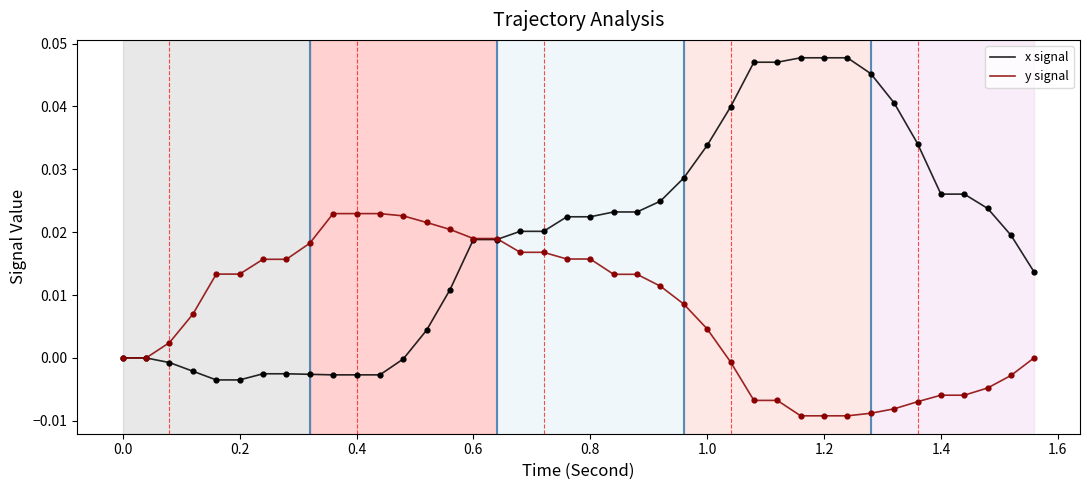

Which series has the widest spread of values?

x signal